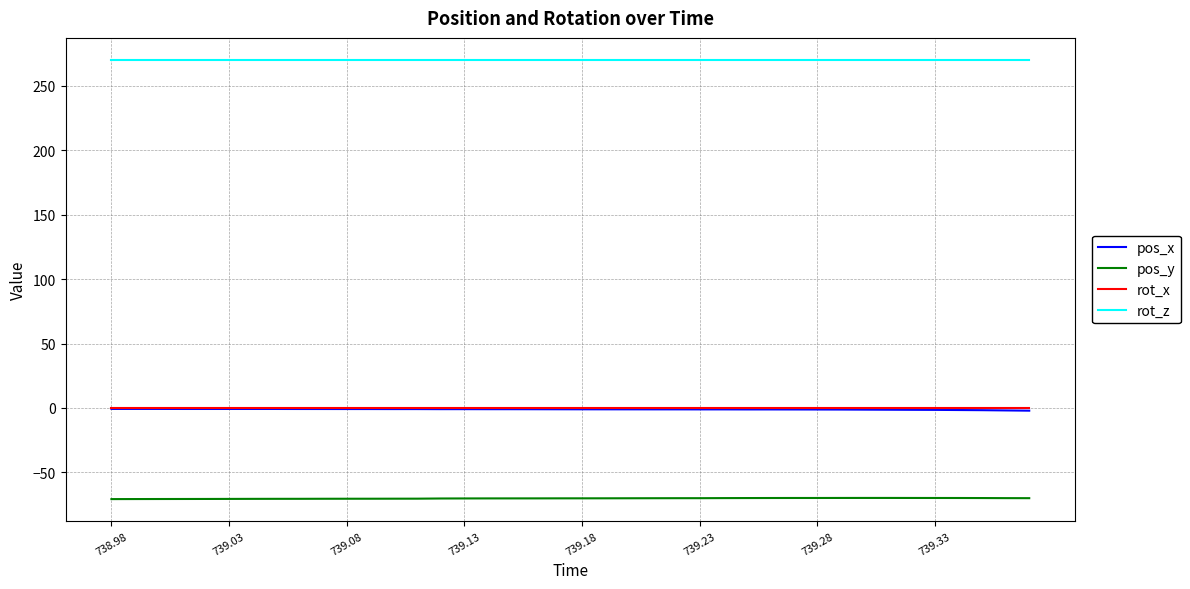

True or false: rot_z and pos_y cross at least once.

False